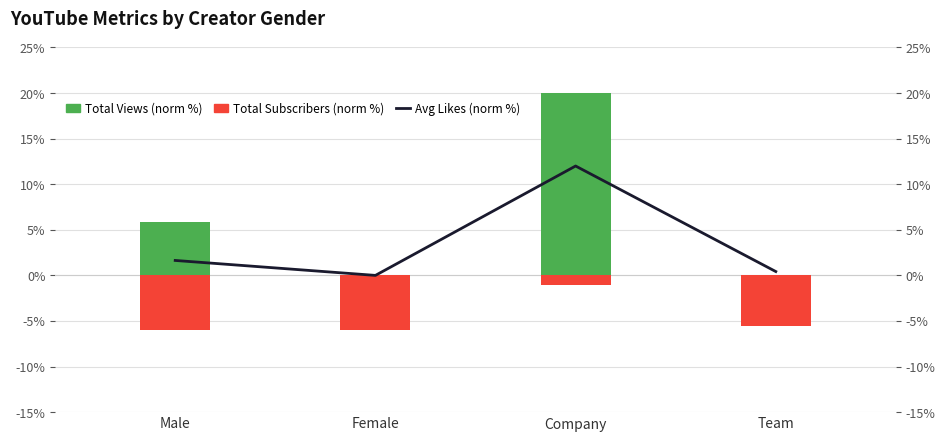

What value does the Total Views (norm %) series have at Company?

20.0